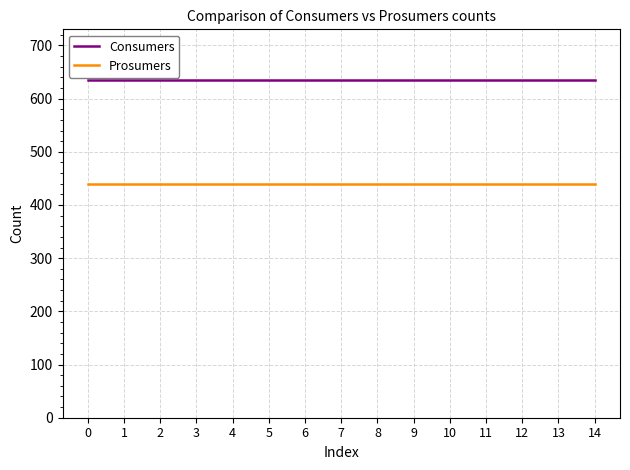

What is the difference between the highest and lowest values at 11?

195